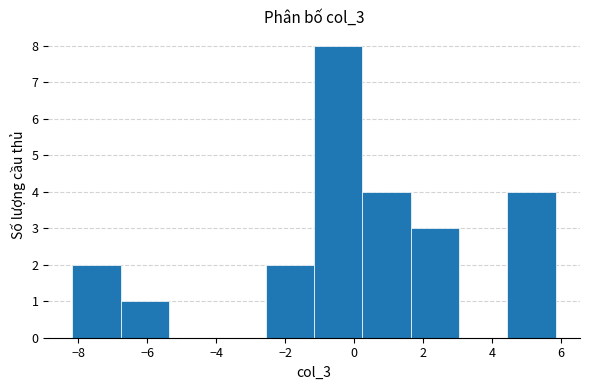

Reading left to right, list every bar in this chart as the range it spans on the x-axis followed by its height. Neither the bar edges nor the heights are printed on the chart, so give them approximately, as read against the axes.

-8.2 to -6.8: 2
-6.8 to -5.4: 1
-5.4 to -4.0: 0
-4.0 to -2.6: 0
-2.6 to -1.2: 2
-1.2 to 0.2: 8
0.2 to 1.6: 4
1.6 to 3.0: 3
3.0 to 4.4: 0
4.4 to 5.8: 4